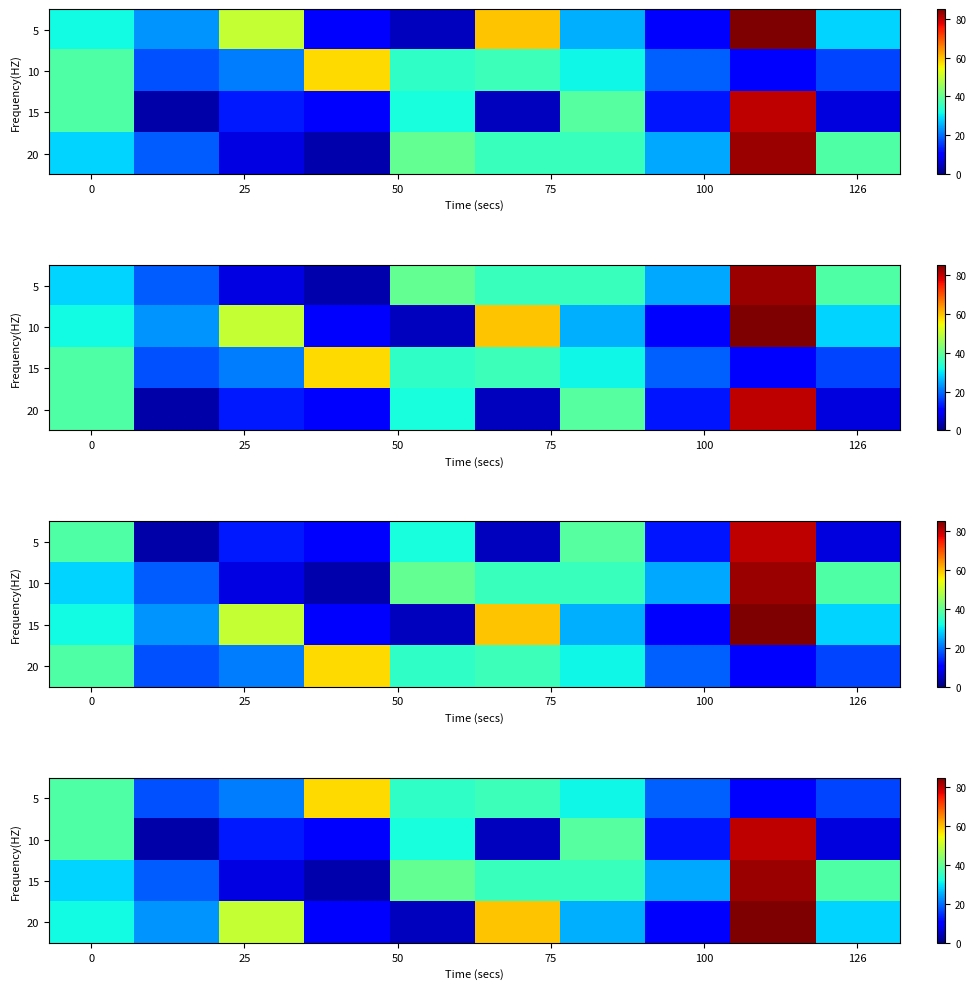

At which category does the chart reach its peak across all series?

8